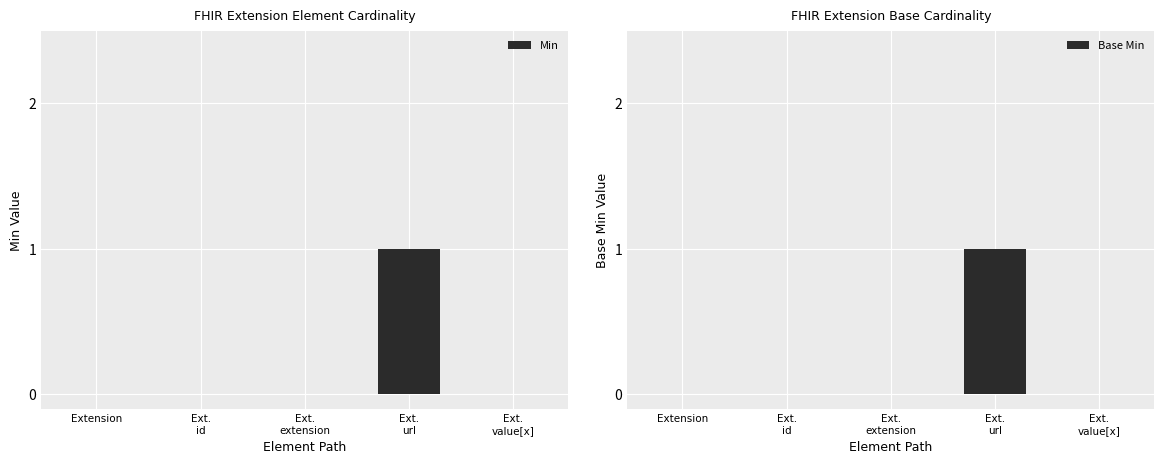

Reading left to right, what are all the values shown in this chart?

Min: 0	0	0	1	0
Base Min: 0	0	0	1	0